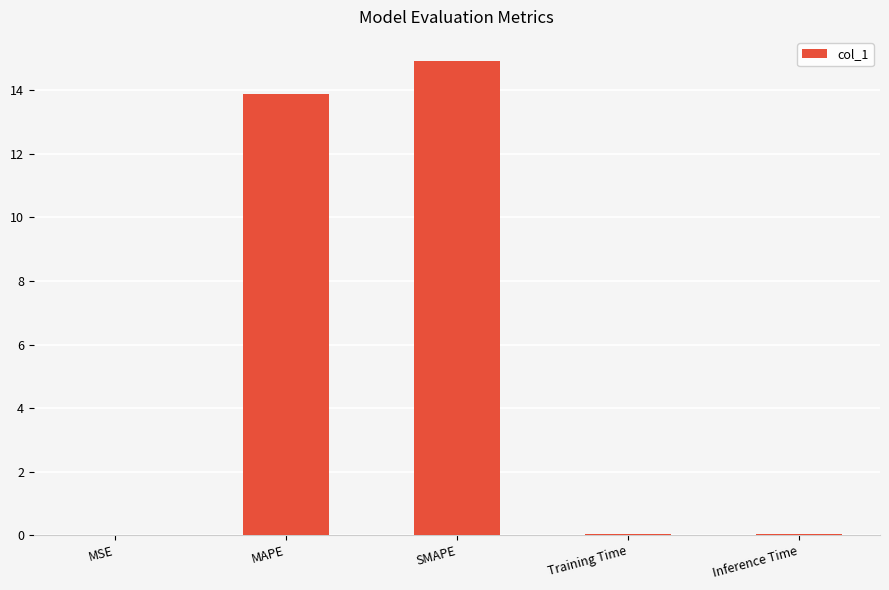

What is the sum of all values?

28.9